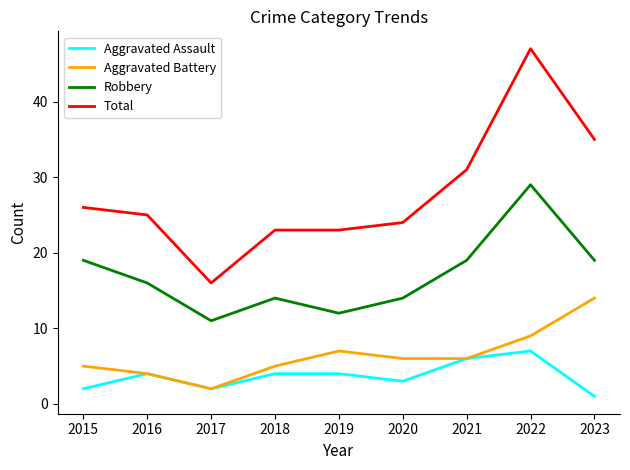

List the series in order of their peak value, highest first.

Total, Robbery, Aggravated Battery, Aggravated Assault